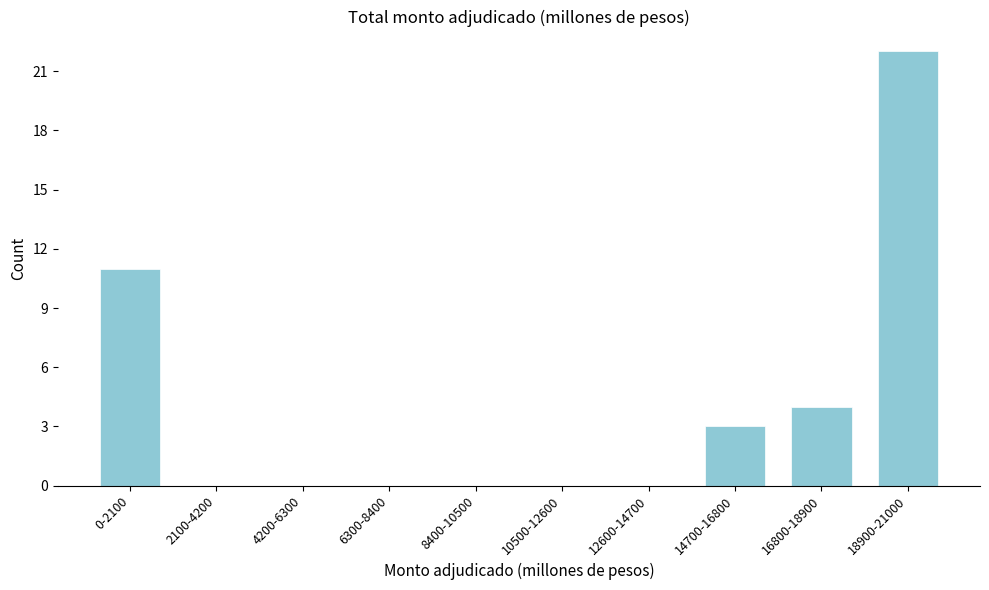

Reading left to right, list all the values displayed in this chart.

0-2100=11	2100-4200=0	4200-6300=0	6300-8400=0	8400-10500=0	10500-12600=0	12600-14700=0	14700-16800=3	16800-18900=4	18900-21000=22